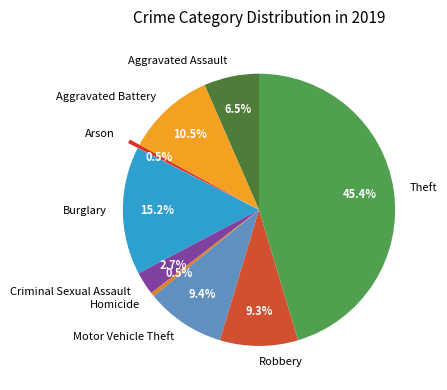

Which slice is the largest?

Theft